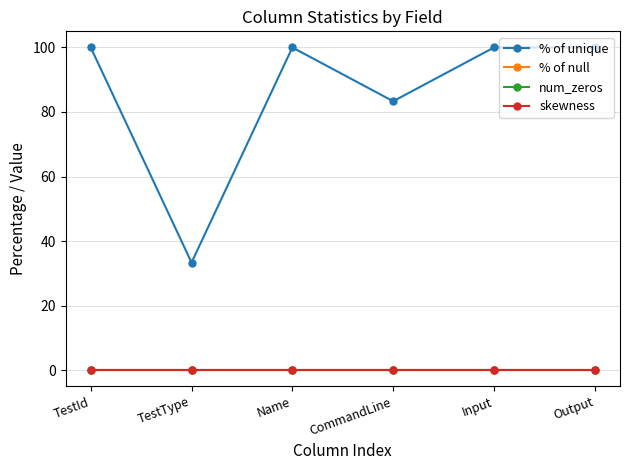

Reading left to right, extract all data points from this chart.

% of unique: 100.0	33.3	100.0	83.3	100.0	100.0
% of null: 0.0	0.0	0.0	0.0	0.0	0.0
num_zeros: 0.0	0.0	0.0	0.0	0.0	0.0
skewness: 0.0	0.0	0.0	0.0	0.0	0.0